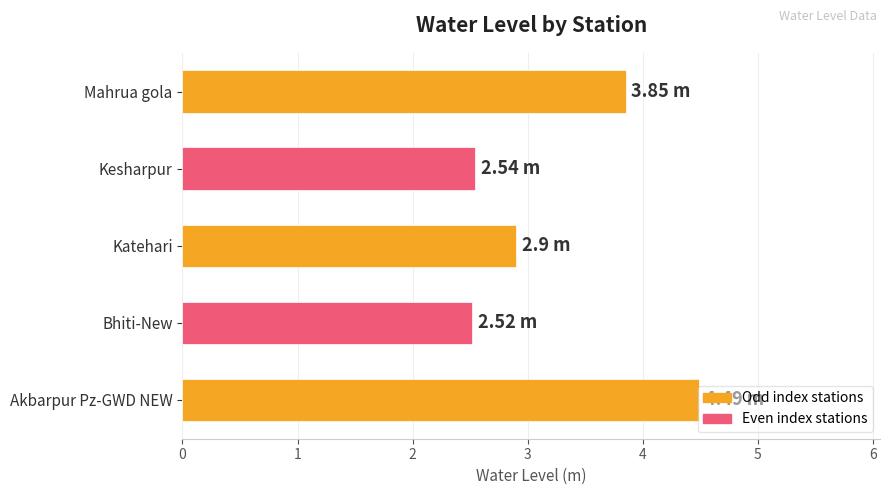

Are the bars horizontal?

Yes